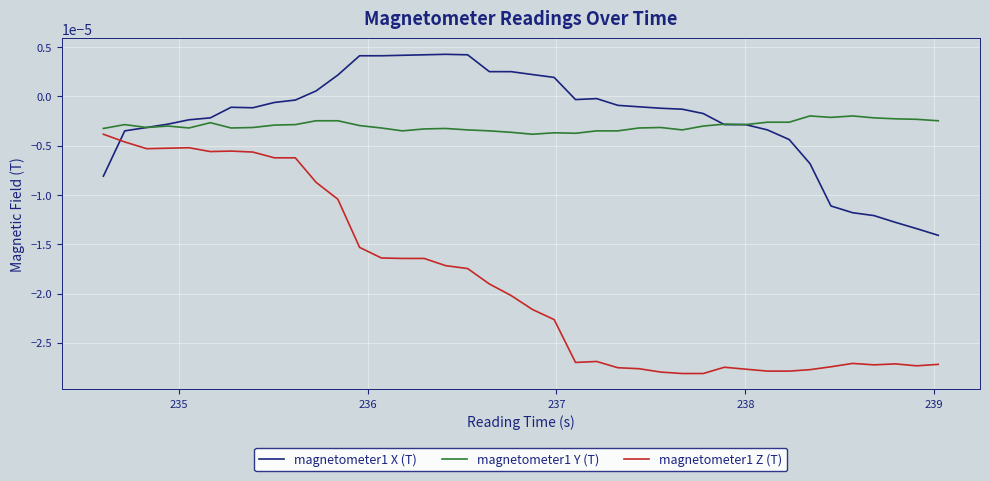

Which series has the widest spread of values?

magnetometer1 Z (T)